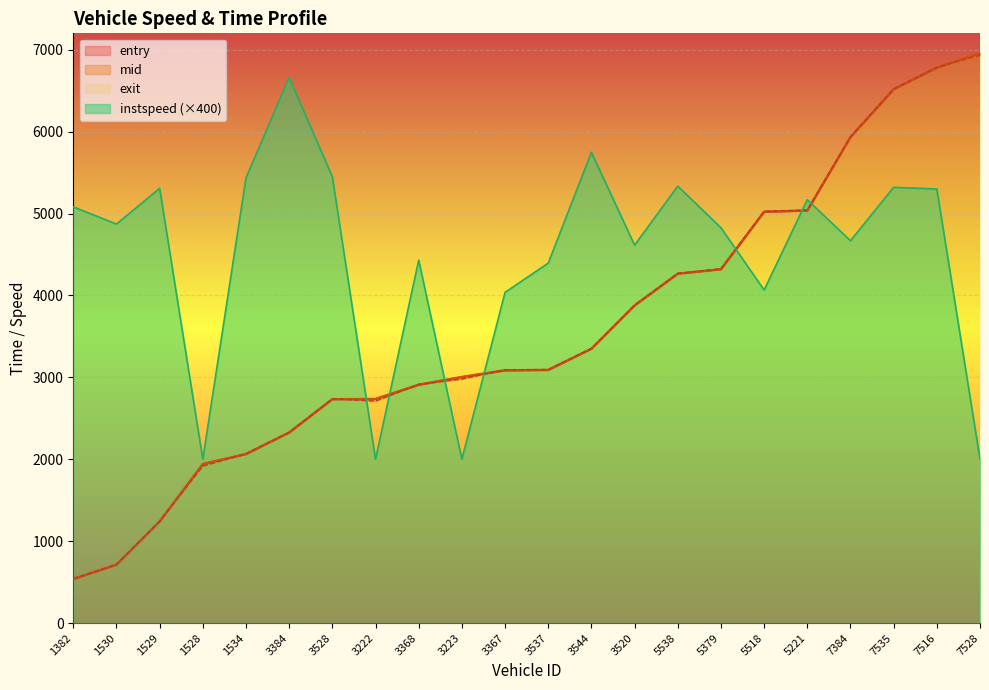

At which label is entry closest to 3746?

3520